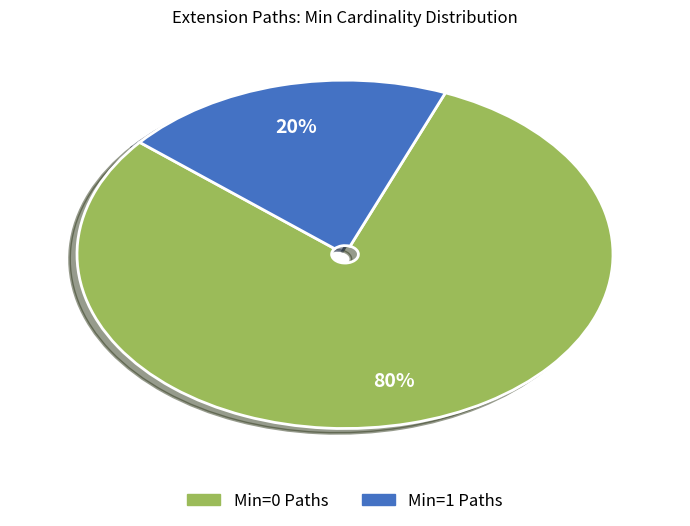

To the nearest percent, what is the difference between the largest and smallest slice percentages?

60%